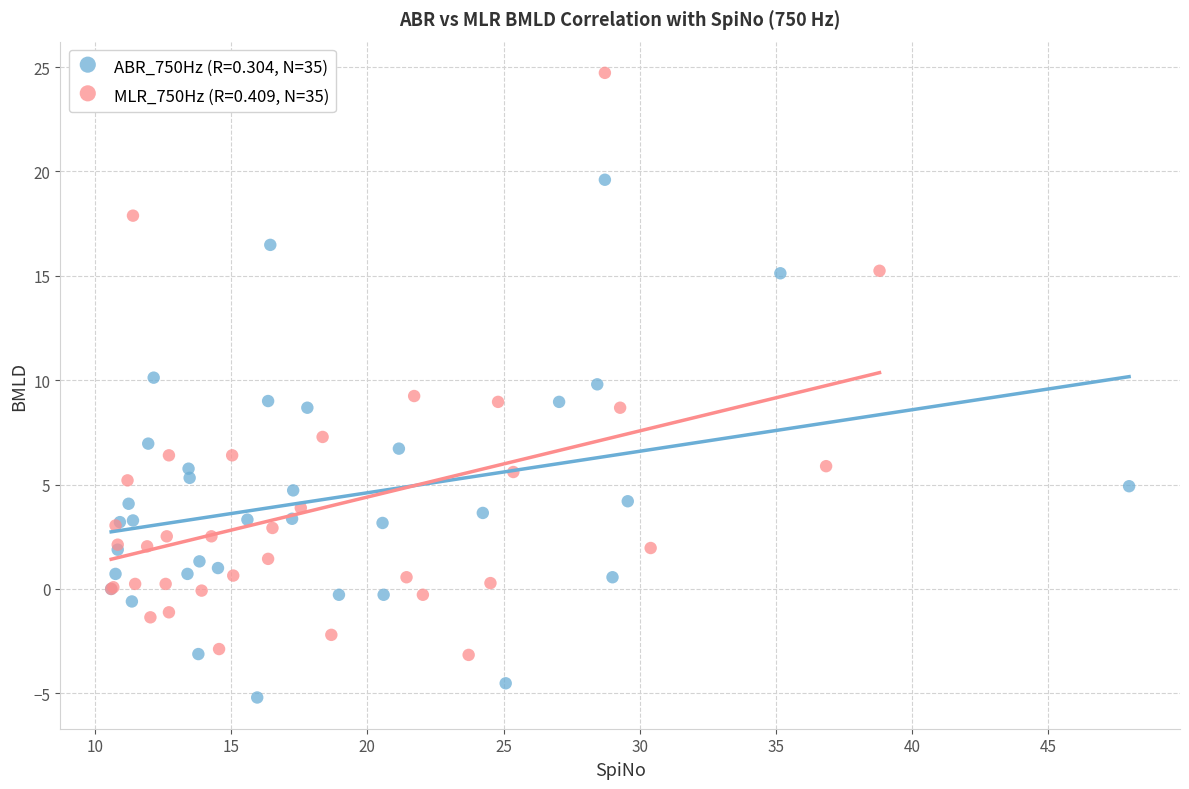

Which series has the largest Y range (max minus min)?

MLR_750Hz (R=0.409, N=35)